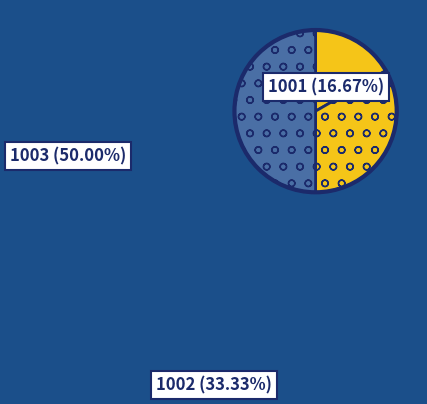

Does 1002 account for over 50% of the chart?

No